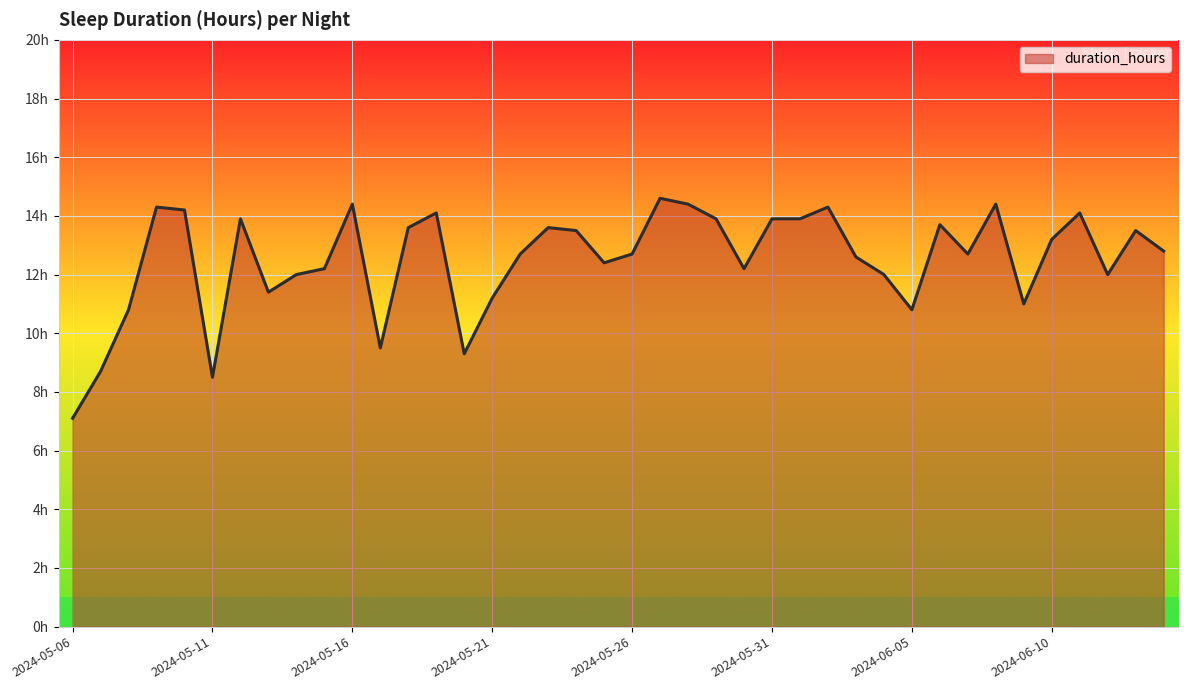

Rank the categories by value from highest to lowest.

2024-05-27, 2024-05-16, 2024-05-28, 2024-06-08, 2024-05-09, 2024-06-02, 2024-05-10, 2024-05-19, 2024-06-11, 2024-05-12, 2024-05-29, 2024-05-31, 2024-06-01, 2024-06-06, 2024-05-18, 2024-05-23, 2024-05-24, 2024-06-13, 2024-06-10, 2024-06-14, 2024-05-22, 2024-05-26, 2024-06-07, 2024-06-03, 2024-05-25, 2024-05-15, 2024-05-30, 2024-05-14, 2024-06-04, 2024-06-12, 2024-05-13, 2024-05-21, 2024-06-09, 2024-05-08, 2024-06-05, 2024-05-17, 2024-05-20, 2024-05-07, 2024-05-11, 2024-05-06